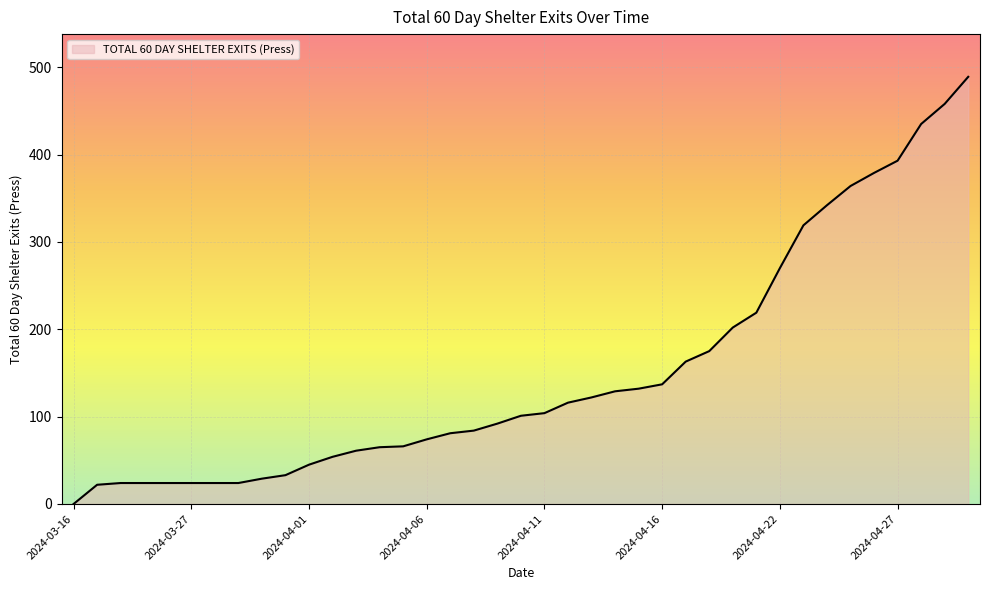

What is the maximum value shown in the chart?

489